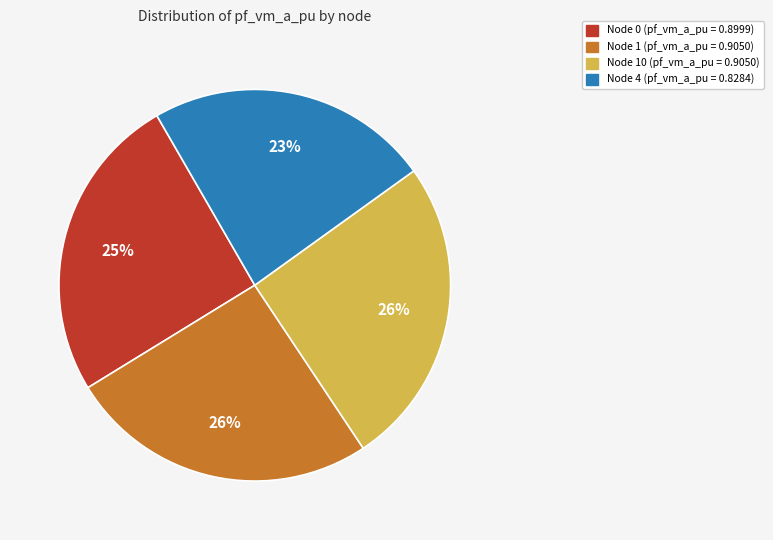

Is there any slice that represents more than half of the pie?

No